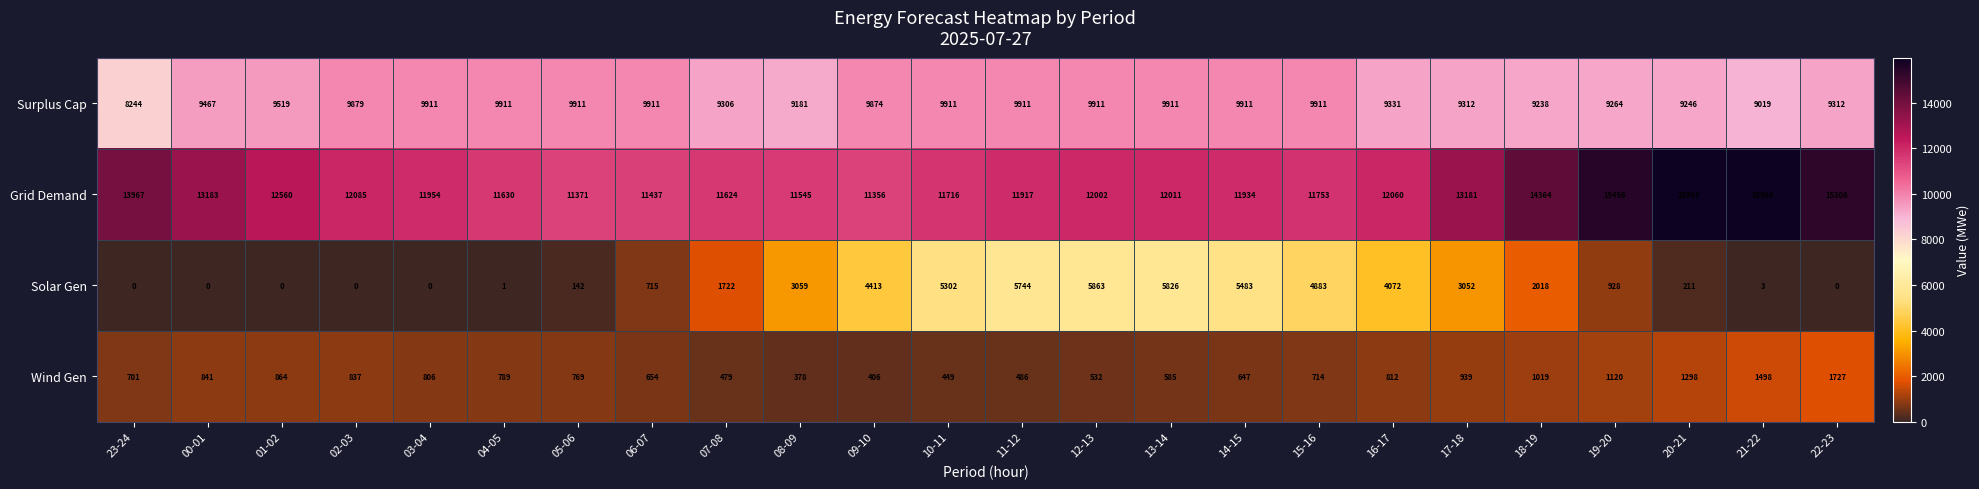

Which series has the largest total across all categories?

Grid Demand